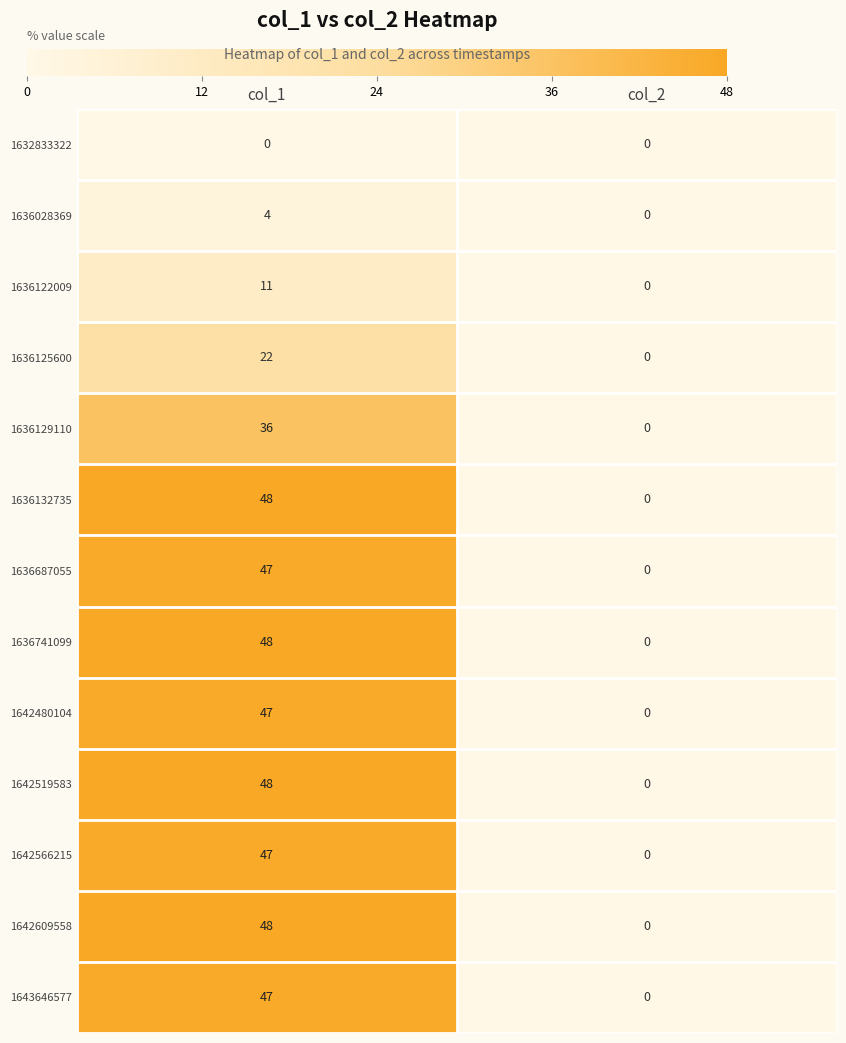

True or false: 1636132735 has a value of 0 at col_2.

True